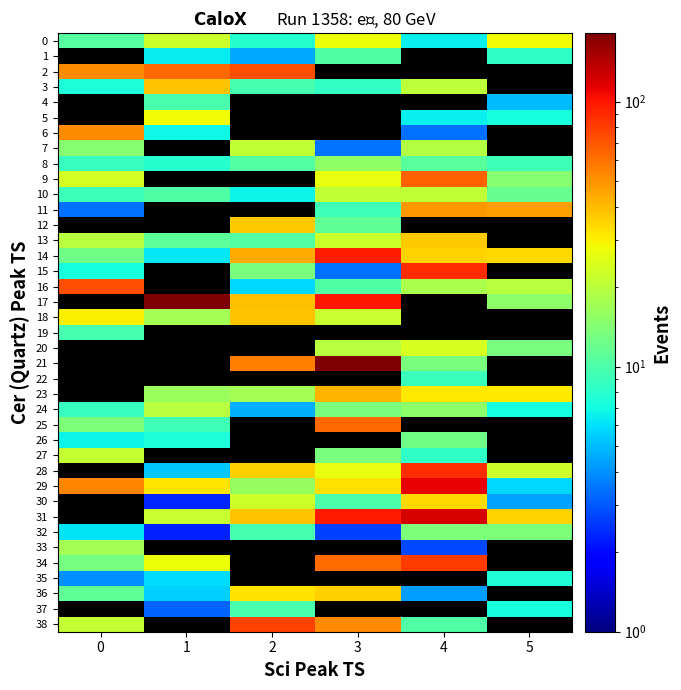

What is the difference between the maximum and minimum values in the 38 series?

68.2